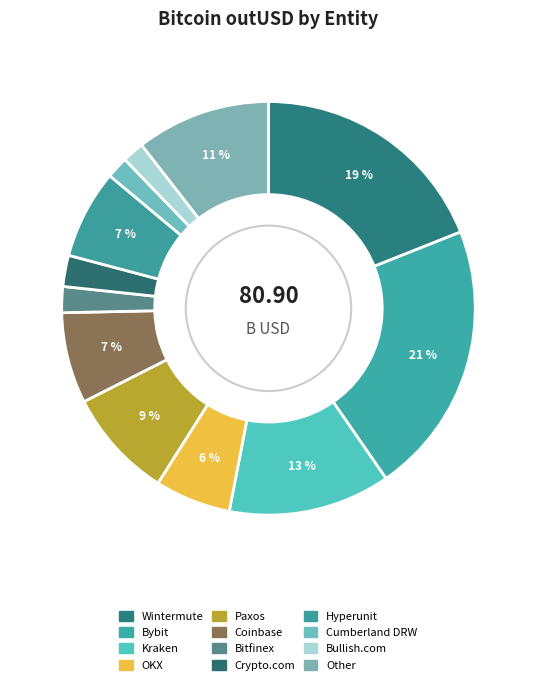

What is the total percentage of Kraken and Paxos?

21.2%